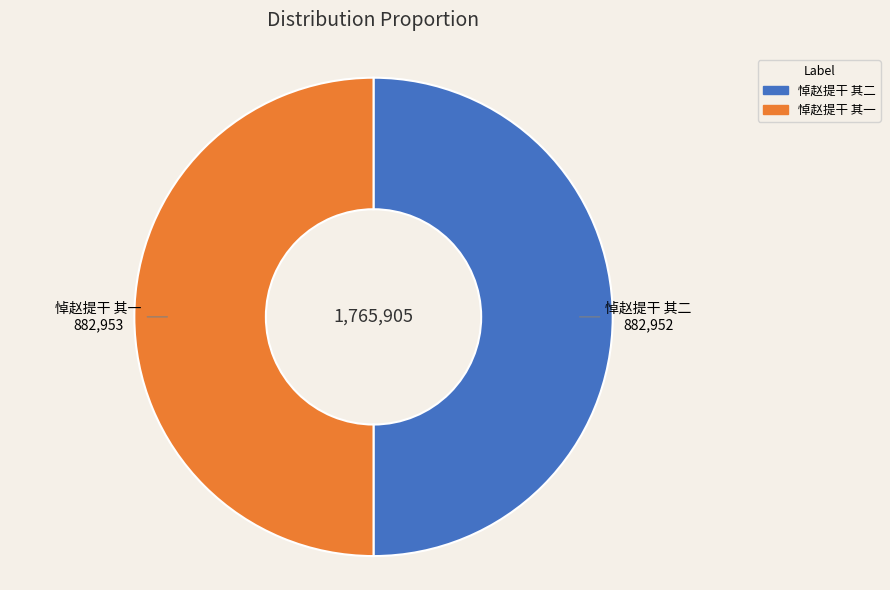

Is it true that 悼赵提干 其一 is 50% of the pie?

True